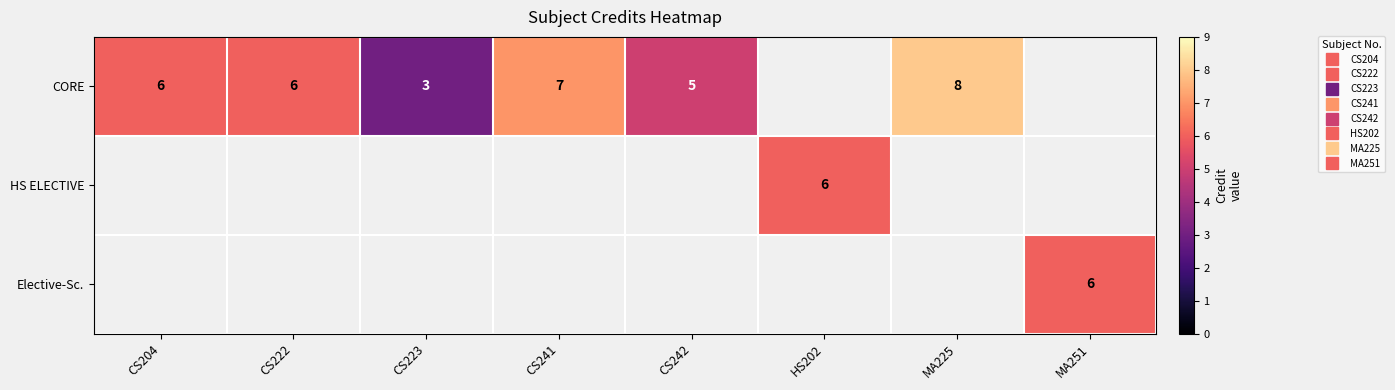

How many values in Elective-Sc. are above zero?

1